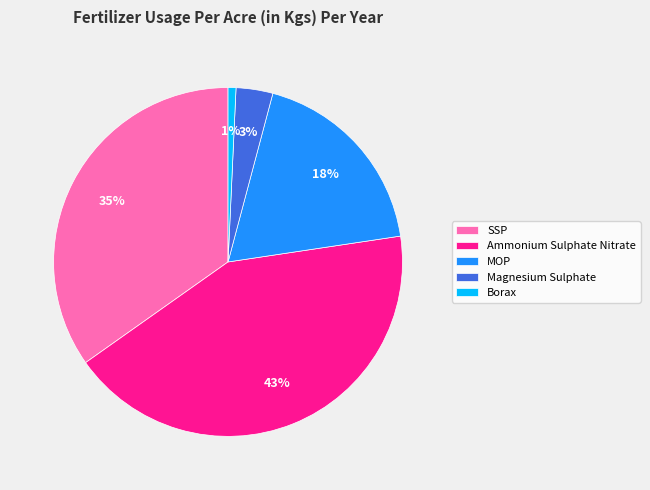

Do Ammonium Sulphate Nitrate and MOP together represent more than half of the pie?

Yes